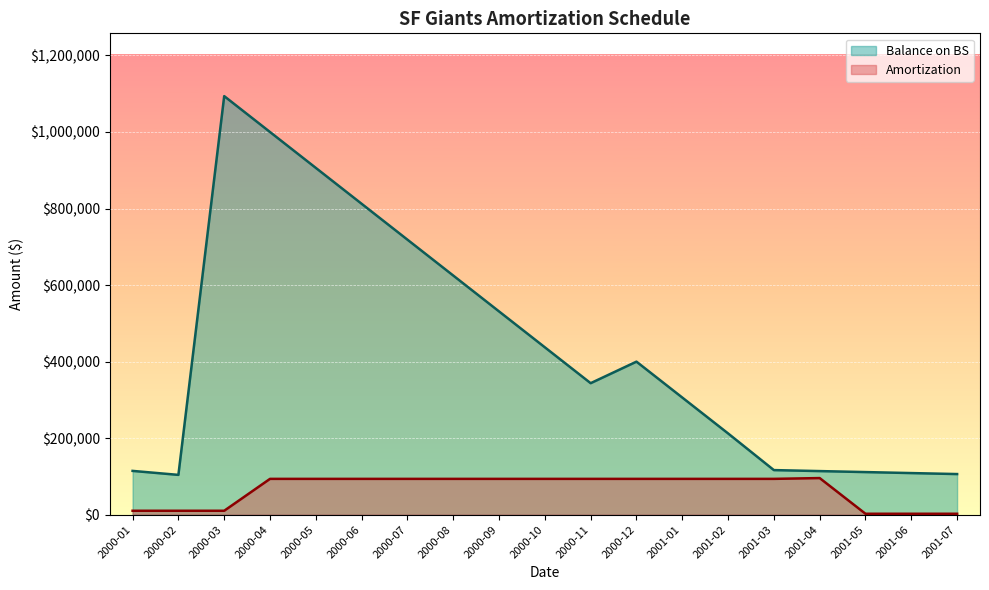

In Balance on BS, how many points are higher than both neighbors (excluding endpoints)?

2